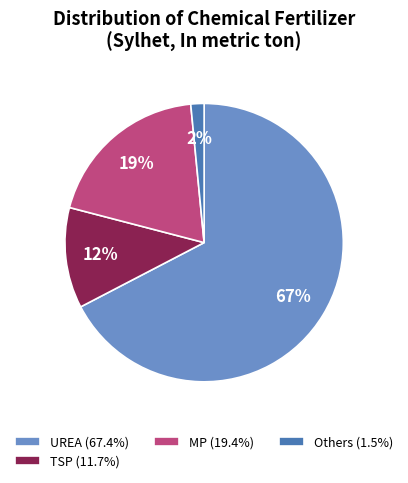

Is there a majority slice in this chart?

Yes